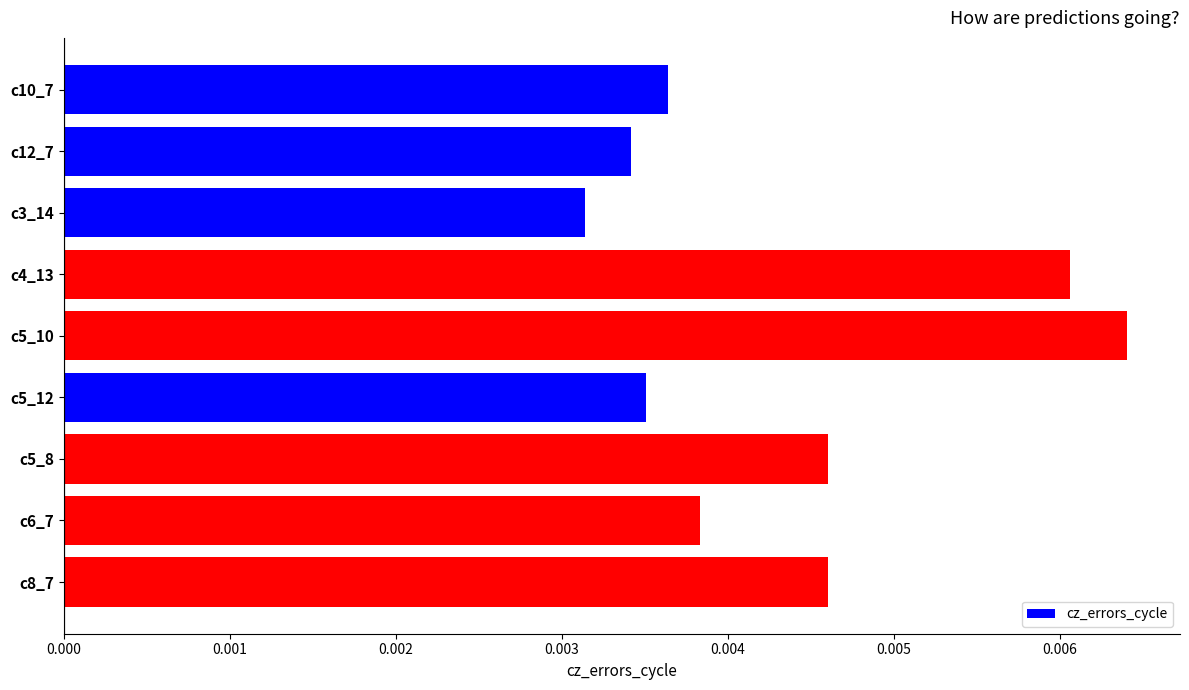

At which category does the chart reach its minimum across all series?

c3_14